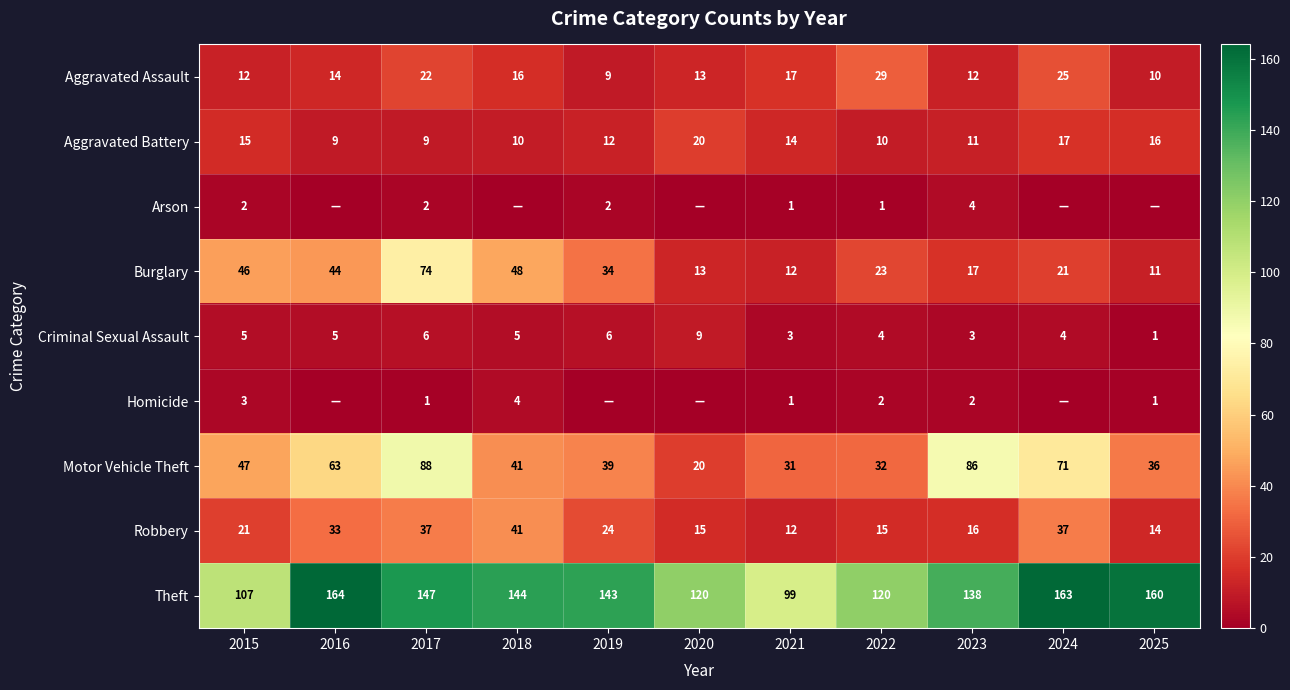

What is the spread (max minus min) of values at 2017?

146